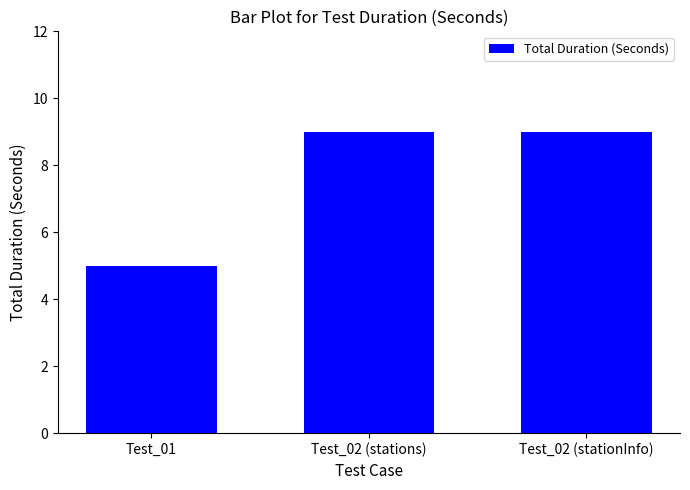

How many bars are there in total?

3